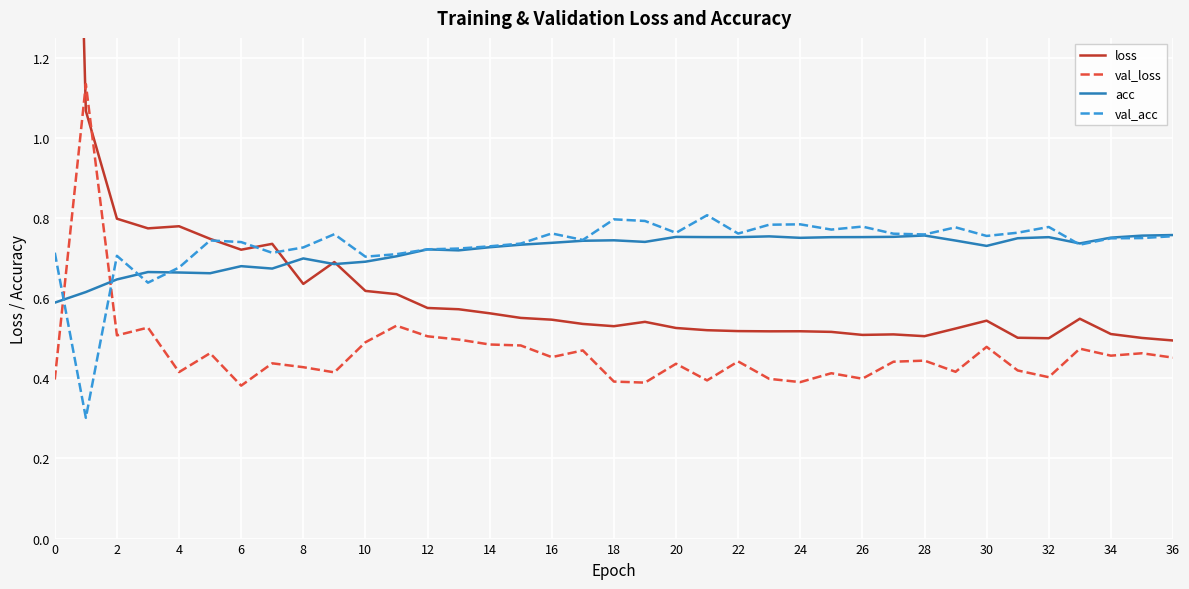

The val_loss series shows 0.2 at 6. True or false?

False